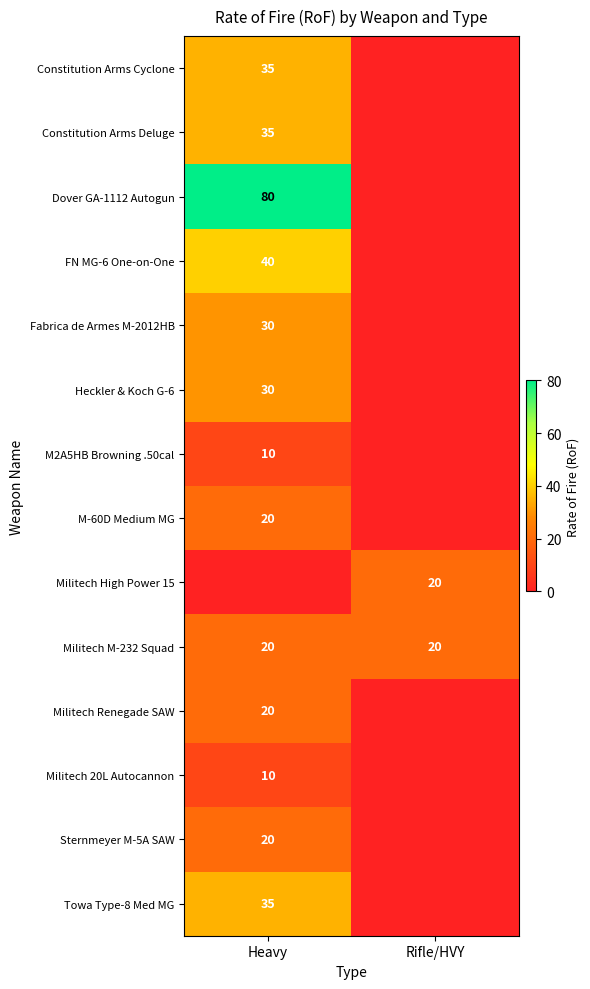

What is the average value of the Militech M-232 Squad series?

20